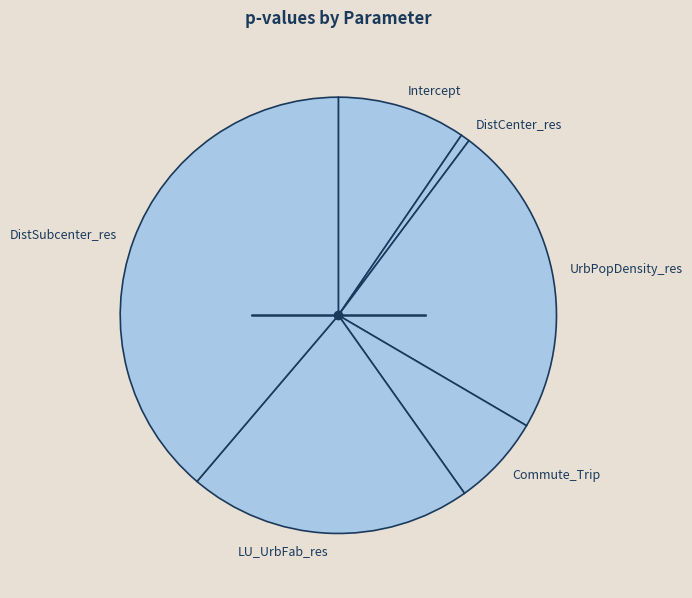

Between Commute_Trip and Intercept, which is larger?

Intercept